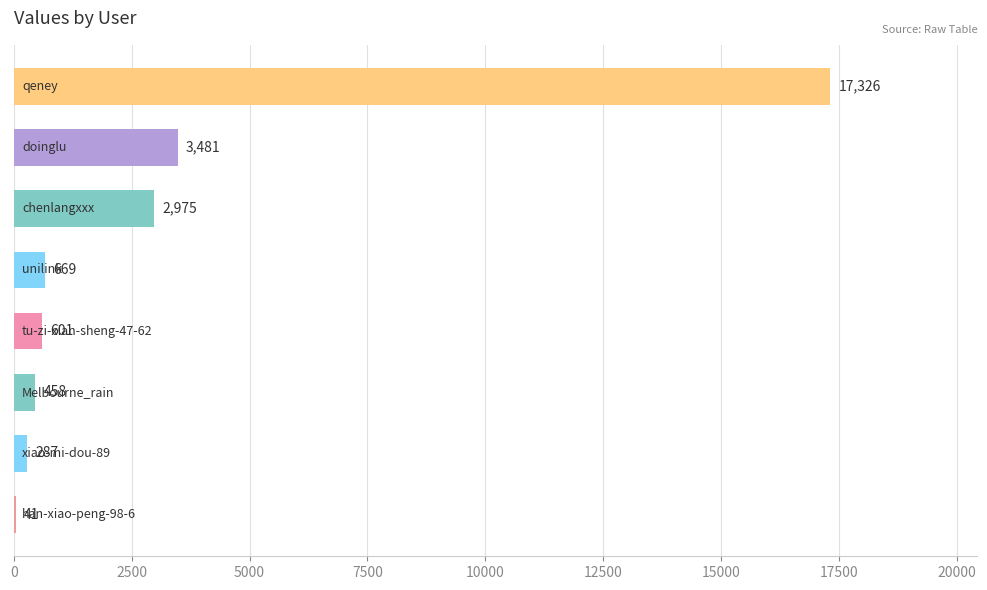

What is the greatest value displayed?

17326